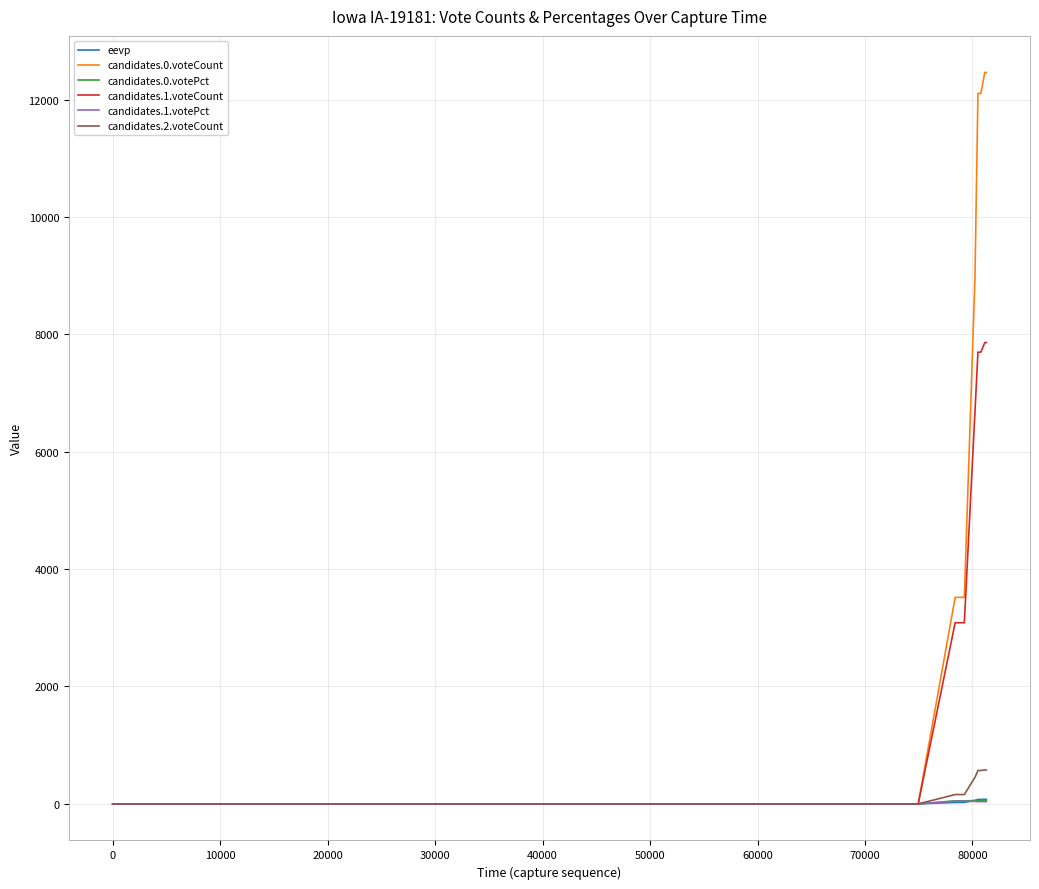

What are all the series names shown in the legend?

eevp, candidates.0.voteCount, candidates.0.votePct, candidates.1.voteCount, candidates.1.votePct, candidates.2.voteCount